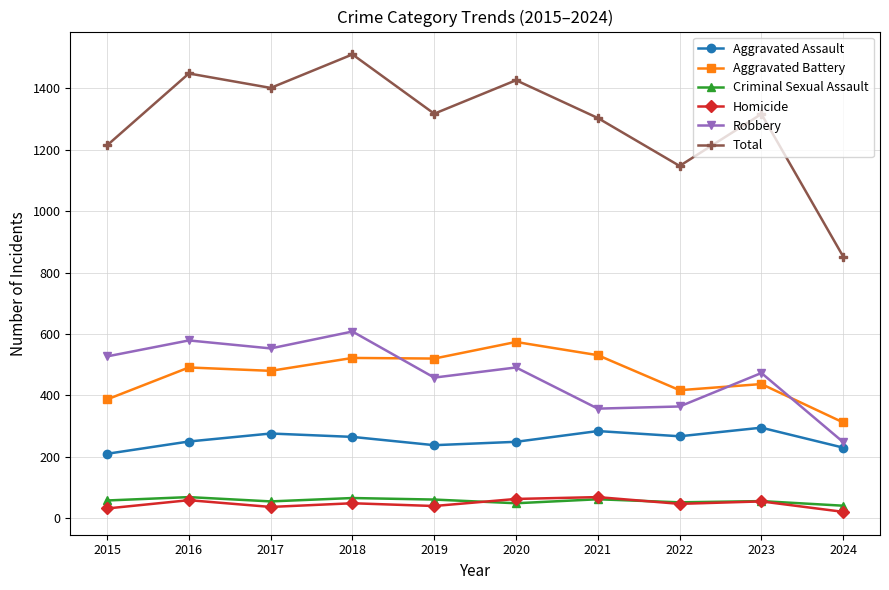

What is the greatest value displayed?

1510